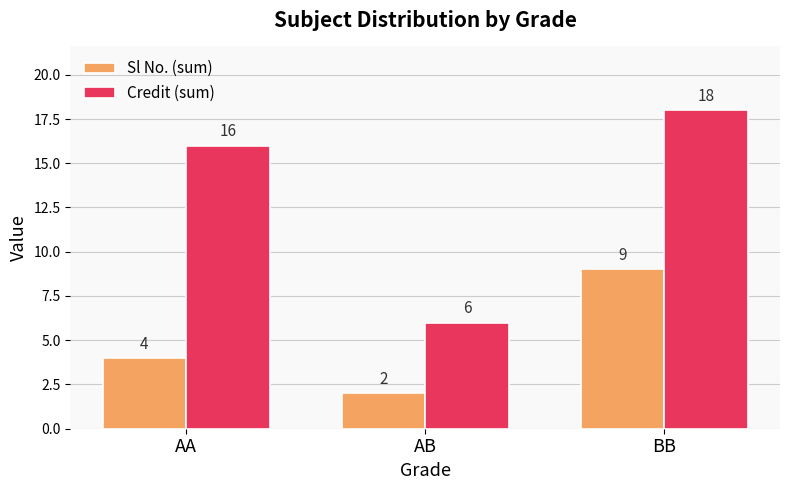

Reading right to left, list all the values displayed in this chart.

Sl No. (sum): 9	2	4
Credit (sum): 18	6	16